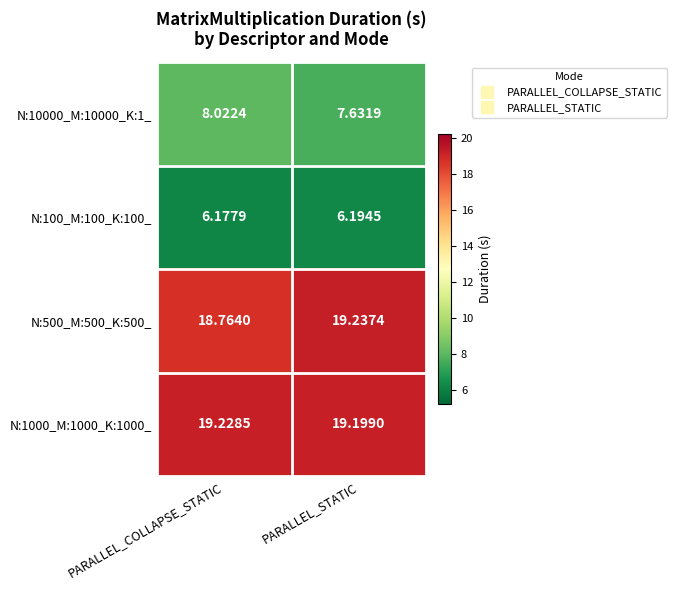

At which category is the sum across all series the highest?

PARALLEL_STATIC